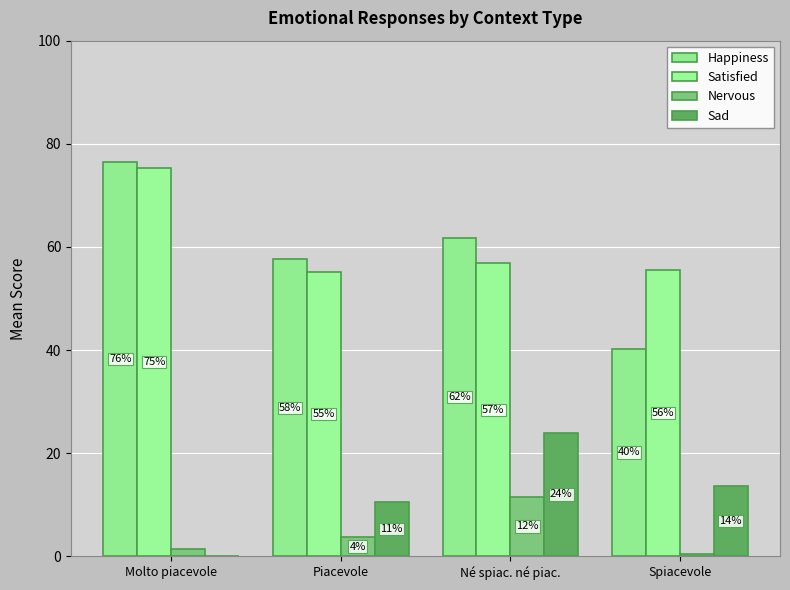

List the series in order of their peak value, lowest first.

Nervous, Sad, Satisfied, Happiness